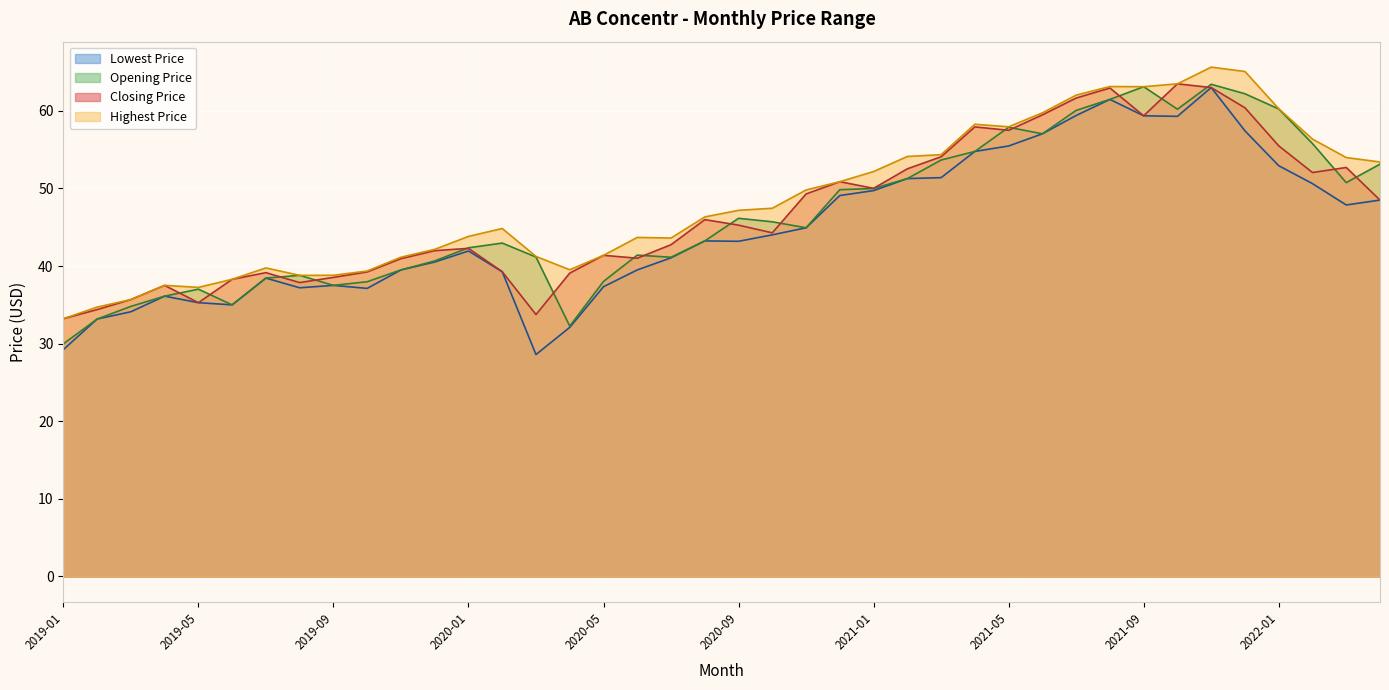

What is the label of the 24th point from the right?

2020-05